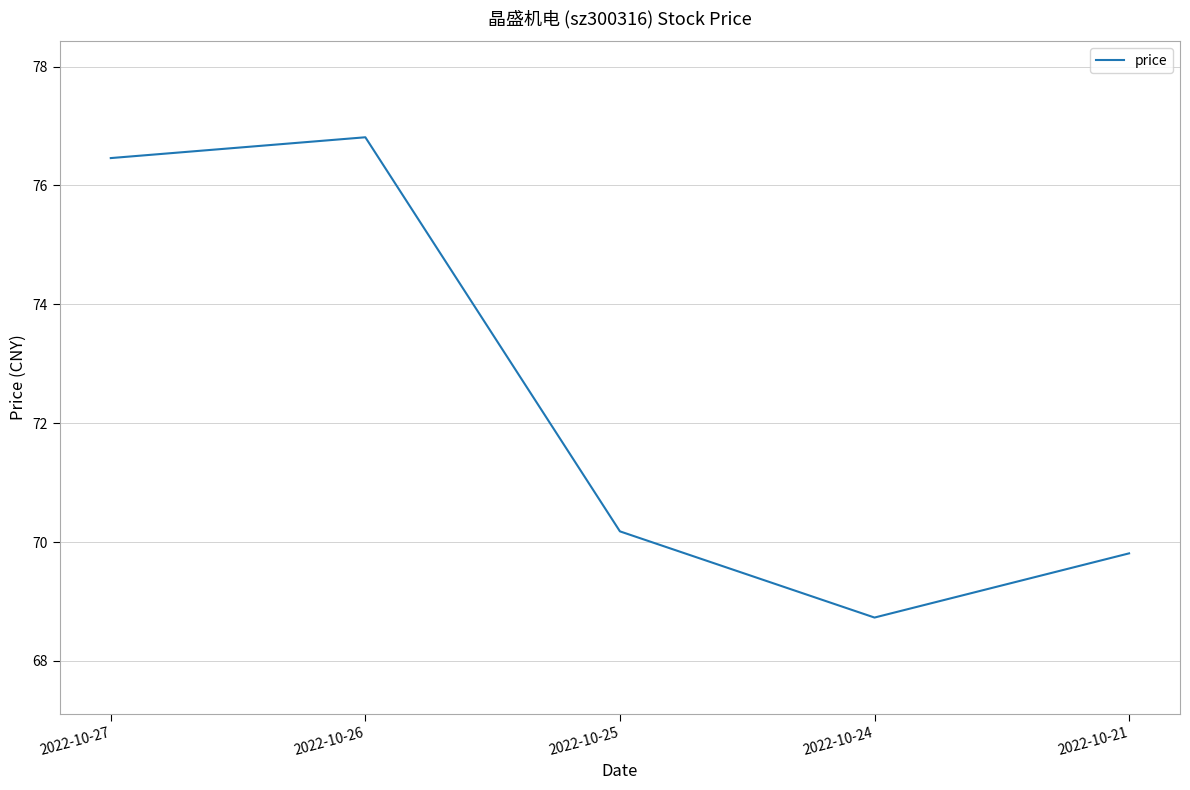

What is the minimum value shown in the chart?

68.7